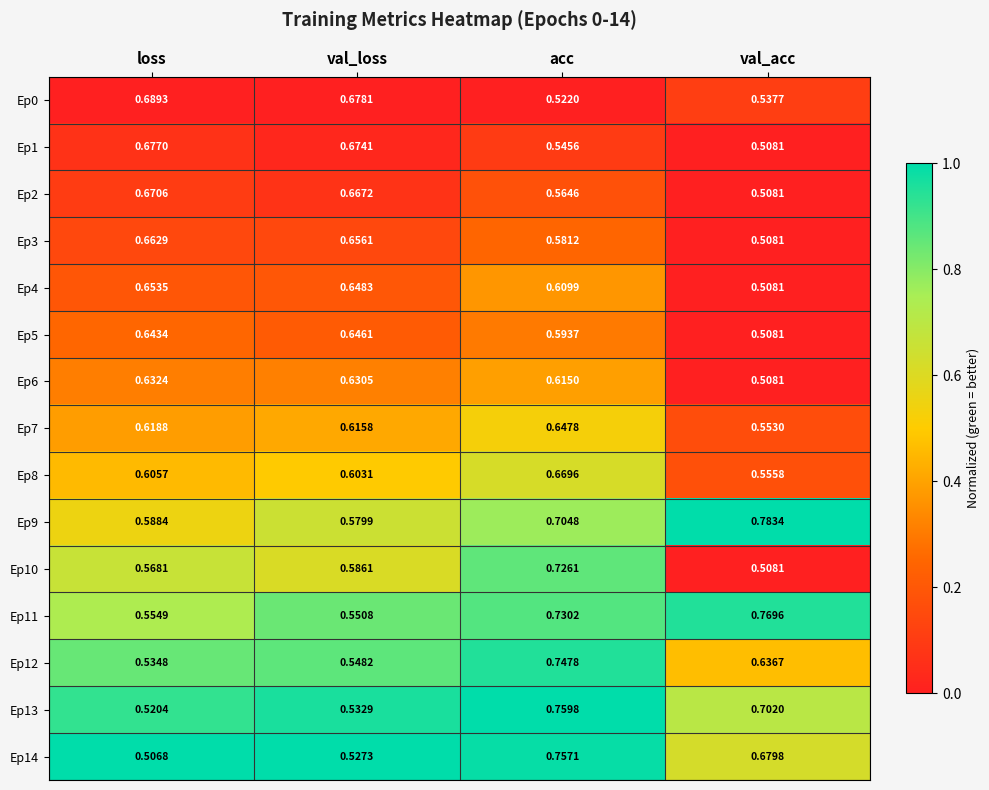

Rank the categories by Ep10 value from highest to lowest.

acc, val_loss, loss, val_acc